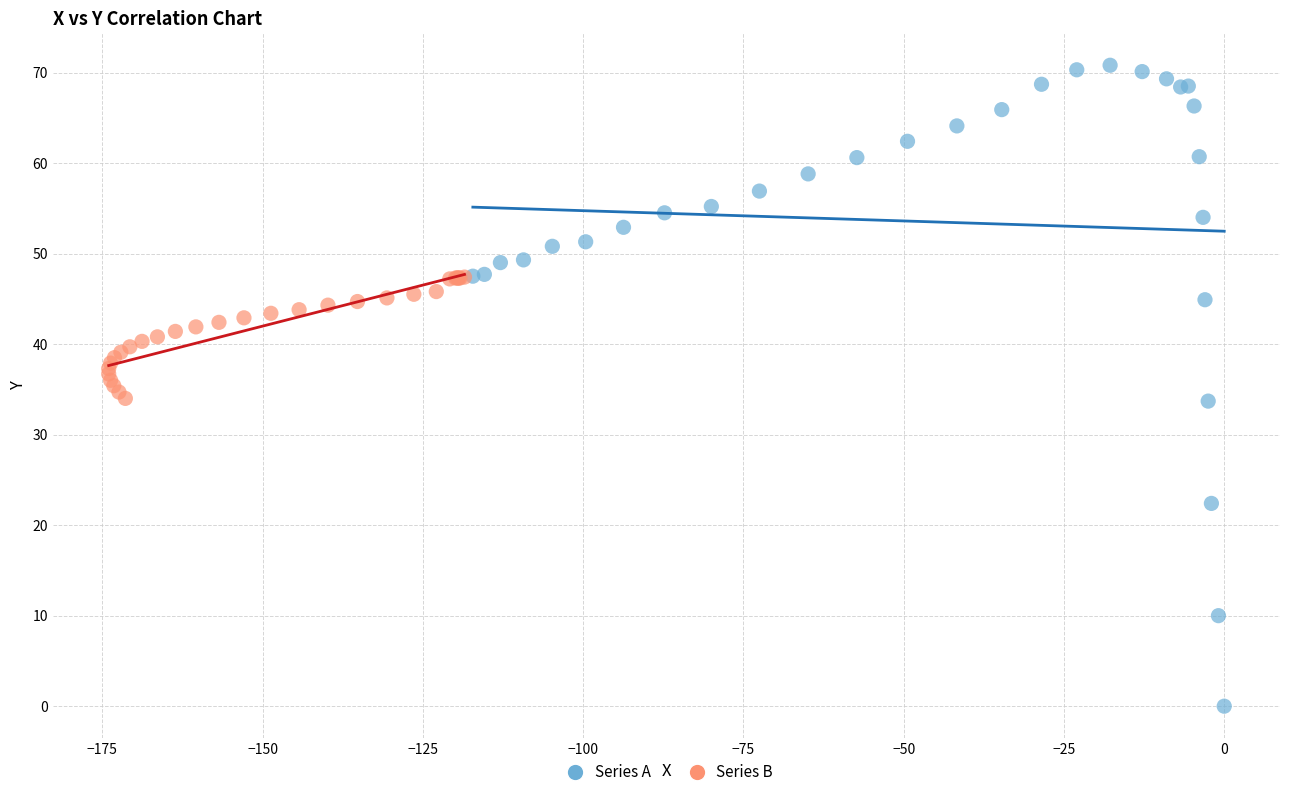

Which series reaches the minimum Y coordinate?

Series A